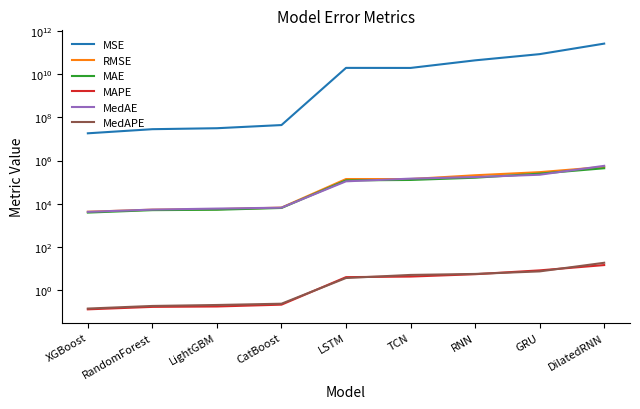

Which category has the lowest value in the MAPE series?

XGBoost